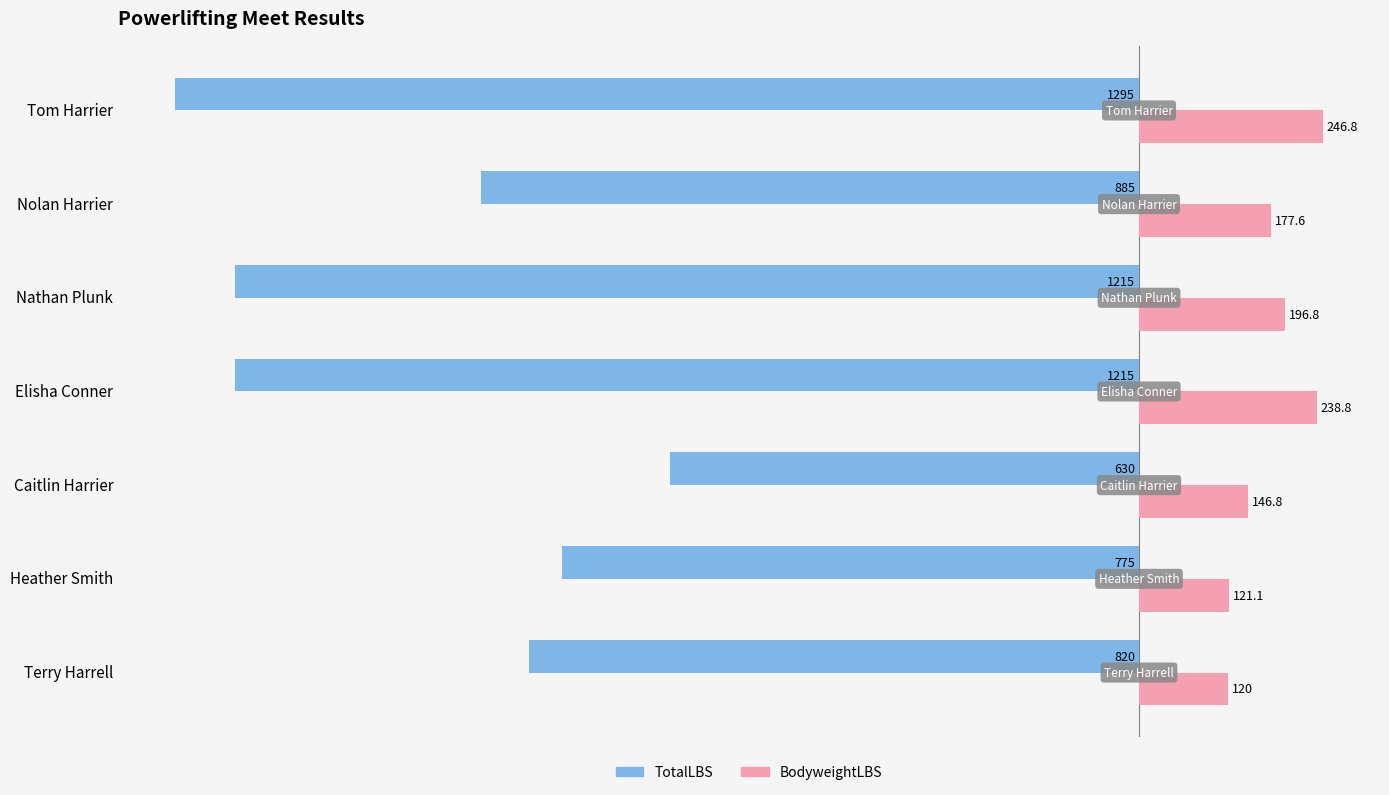

List the series in order of their overall mean, lowest first.

TotalLBS, BodyweightLBS